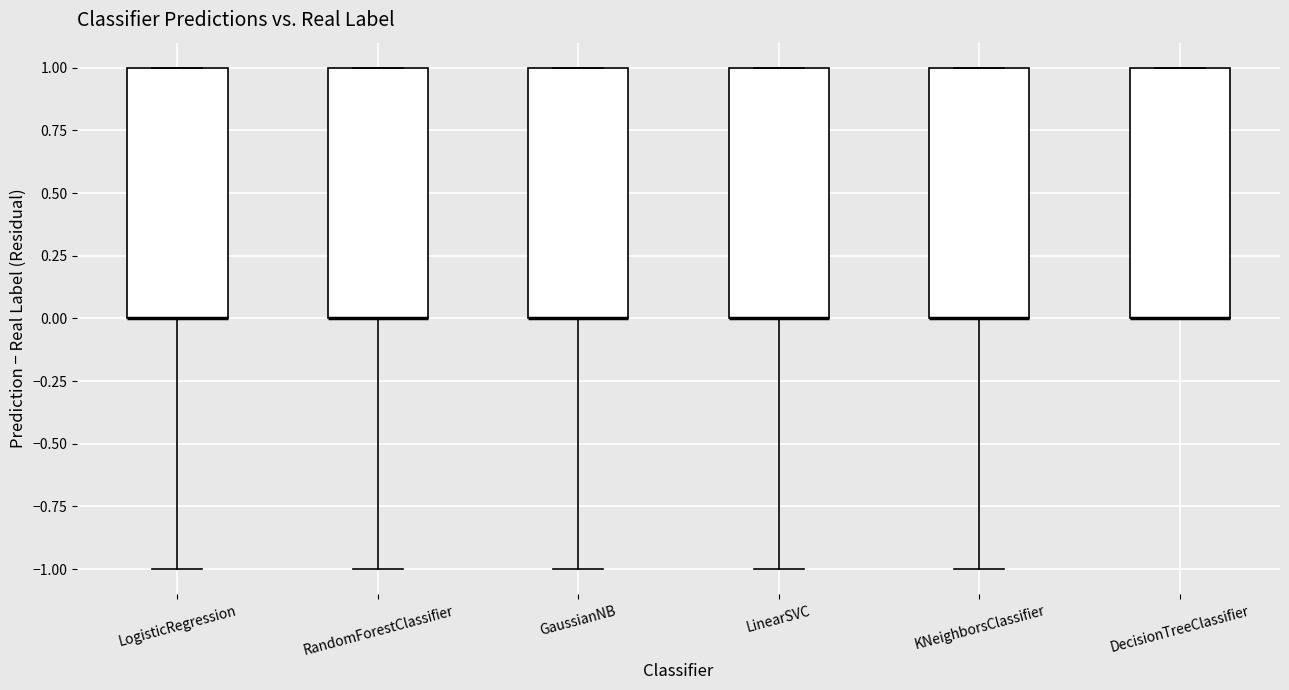

Reading left to right, transcribe this box plot: for each box, give where its median line is, the range the box spans, and where its two whiskers end, as read against the y-axis. The values are not printed on the chart, so give them approximately, as read against the axis.

LogisticRegression: median 0 (drawn on the box's lower edge), box 0 to 1, whiskers -1 to 1
RandomForestClassifier: median 0 (drawn on the box's lower edge), box 0 to 1, whiskers -1 to 1
GaussianNB: median 0 (drawn on the box's lower edge), box 0 to 1, whiskers -1 to 1
LinearSVC: median 0 (drawn on the box's lower edge), box 0 to 1, whiskers -1 to 1
KNeighborsClassifier: median 0 (drawn on the box's lower edge), box 0 to 1, whiskers -1 to 1
DecisionTreeClassifier: median 0 (drawn on the box's lower edge), box 0 to 1, whiskers 0 to 1